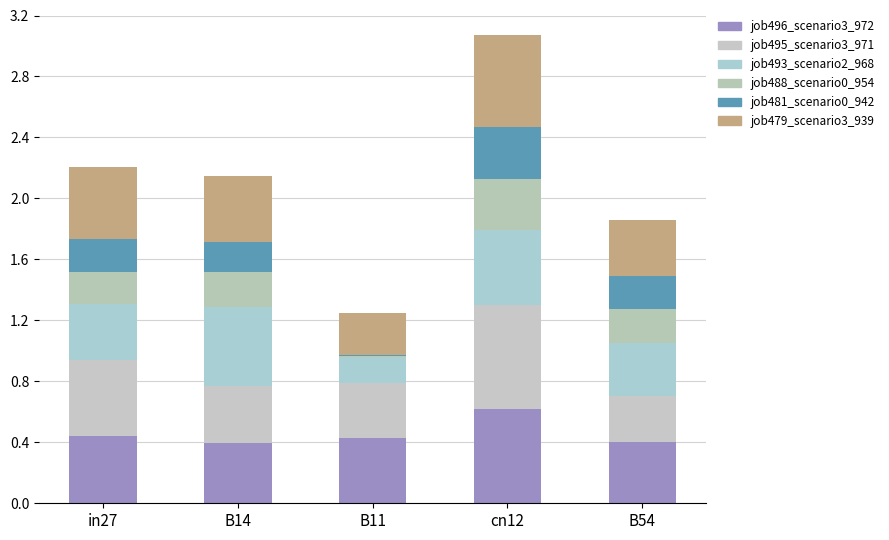

Where is job488_scenario0_954 nearest to the value 0?

B11